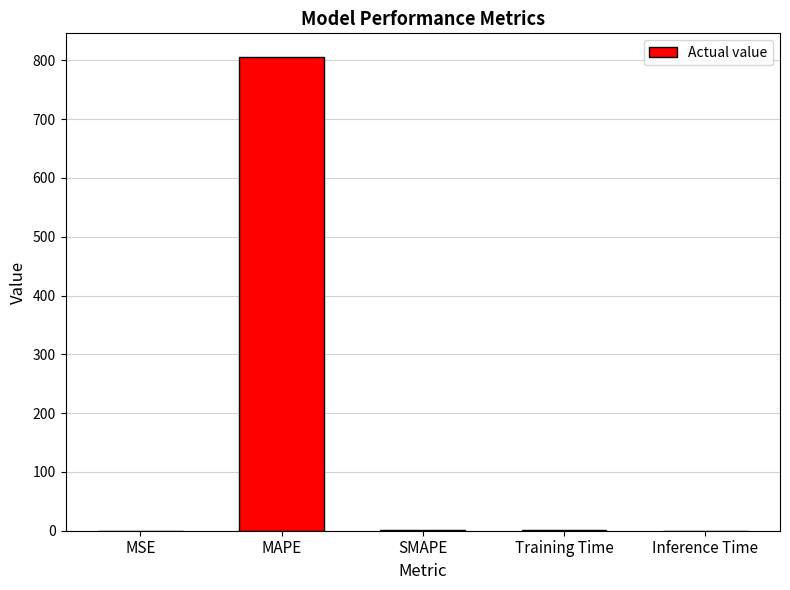

What is the sum of all values?

809.3